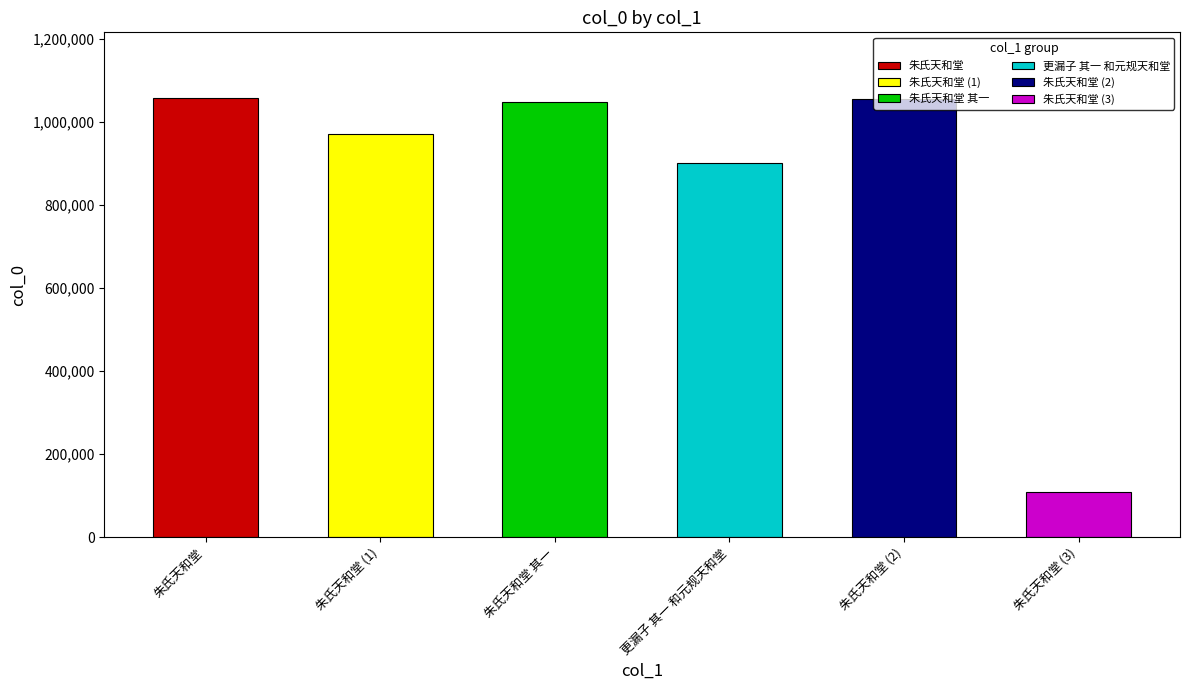

Does the chart contain any negative values?

No